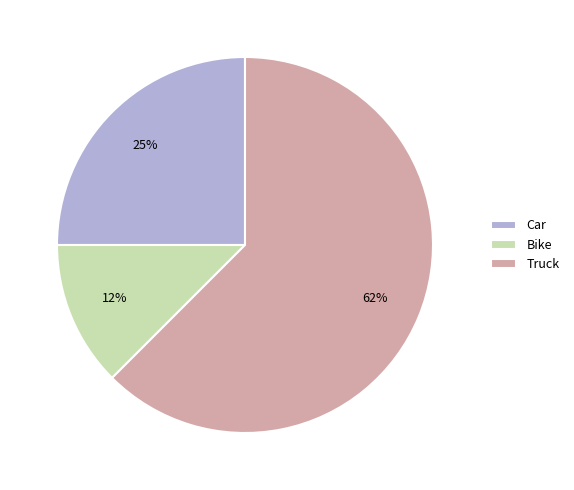

Is it true that Car is 19% of the pie?

False